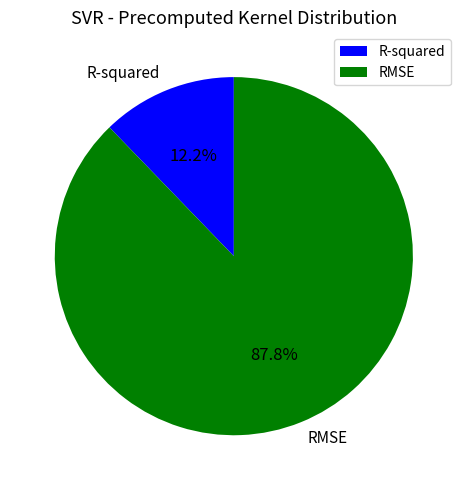

True or false: R-squared accounts for 7% of the total.

False